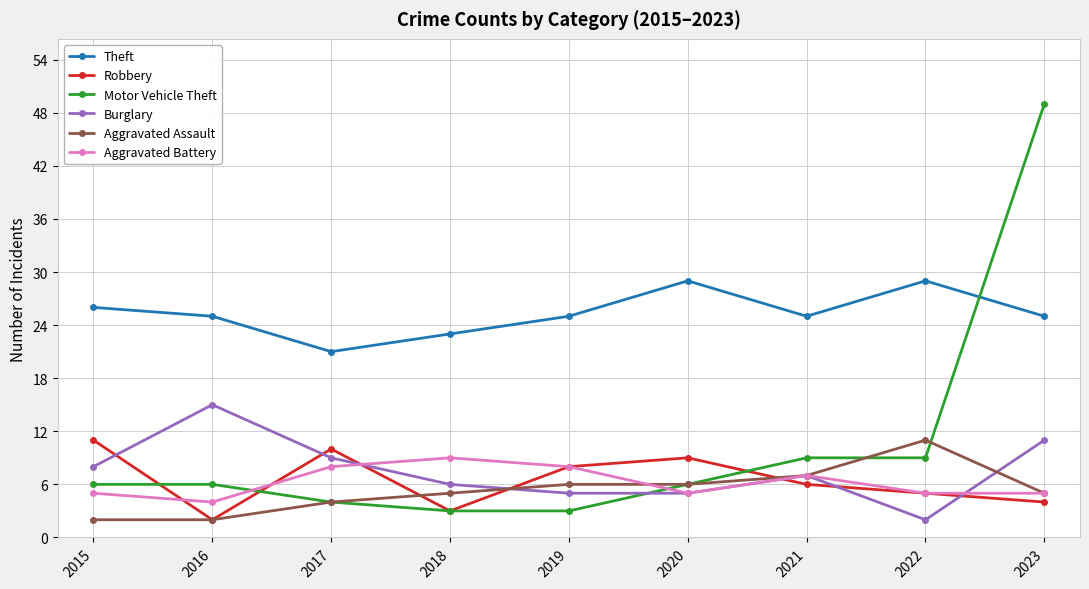

What is the total value across all series at 2022?

61